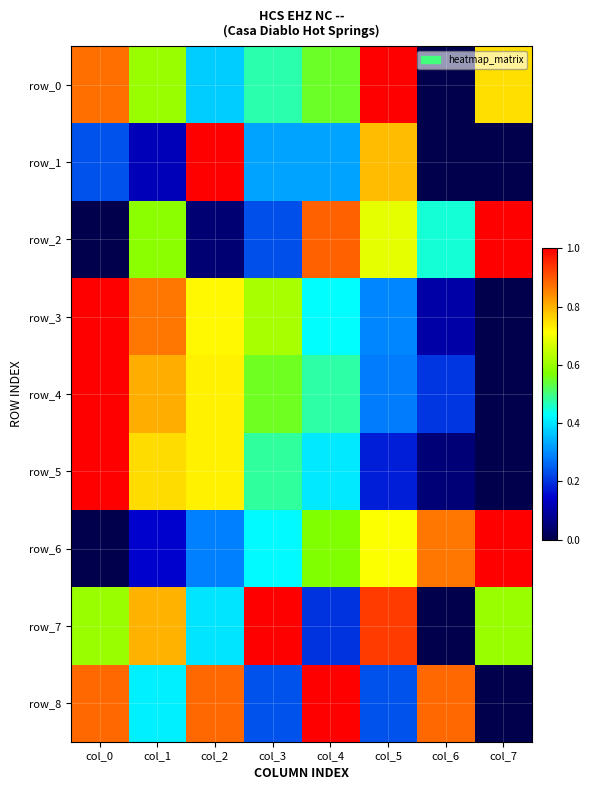

Which series changed the most between col_4 and col_5?

row_8